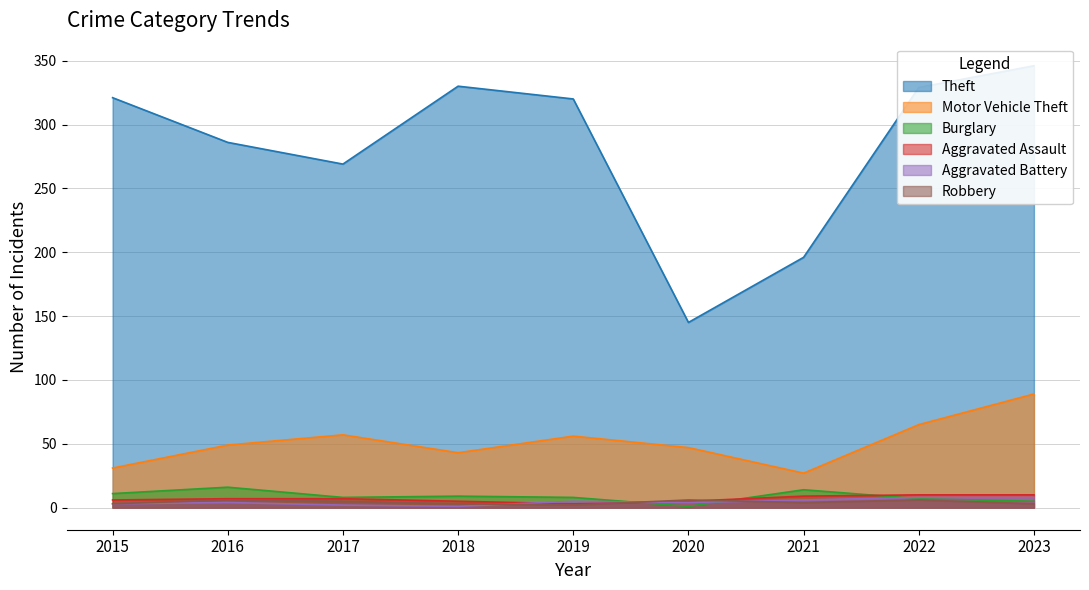

True or false: Motor Vehicle Theft has more than 1 points higher than both neighbors.

True